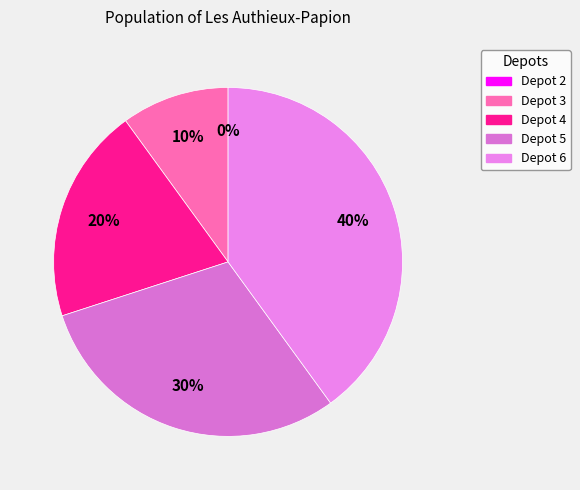

To the nearest percent, what is the difference between the Depot 3 and Depot 5 slice percentages?

20%